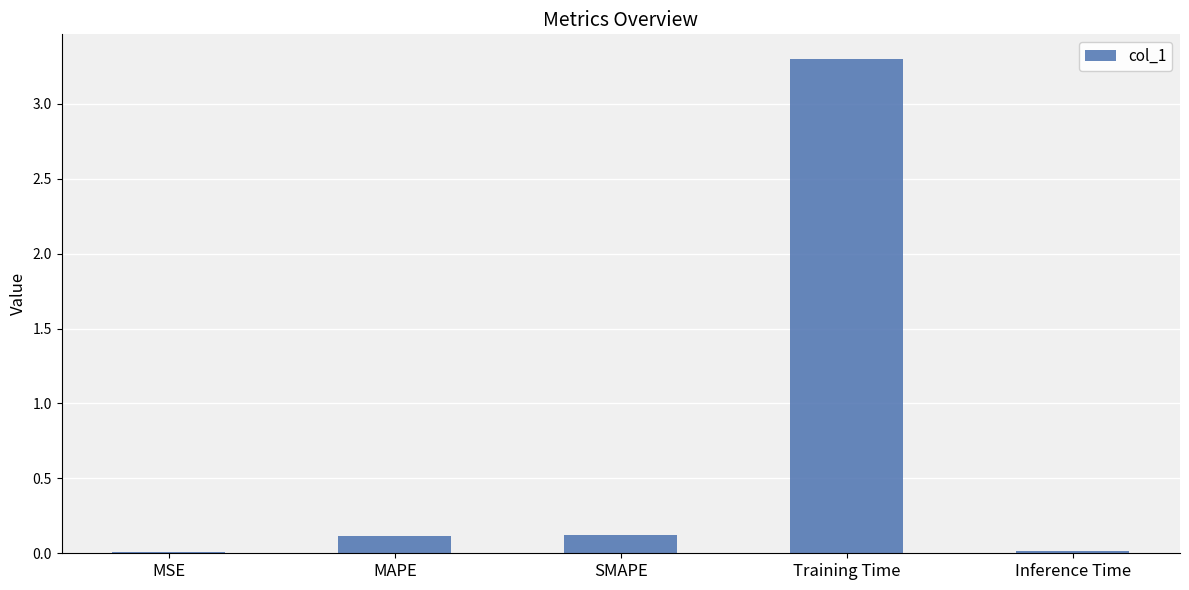

What is the greatest value displayed?

3.3